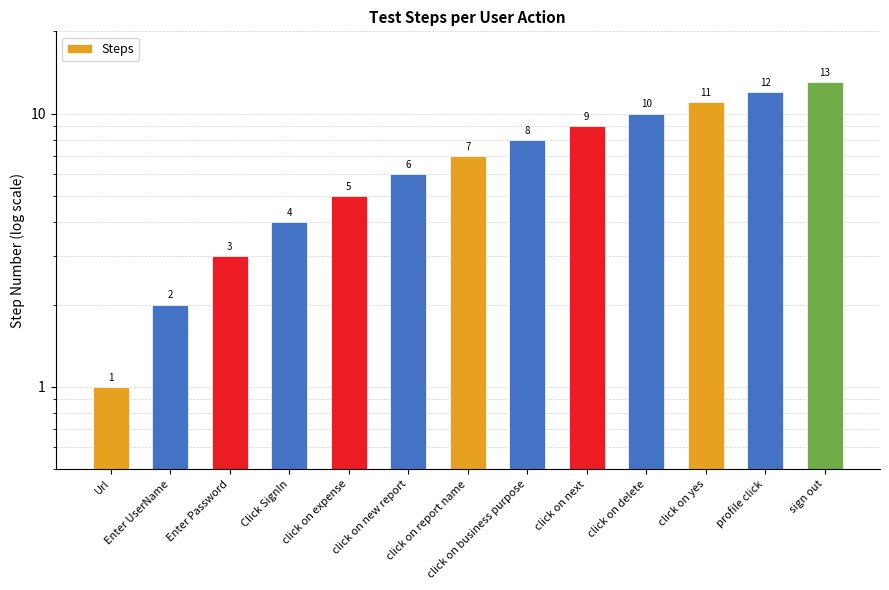

What position from the left is click on delete?

10